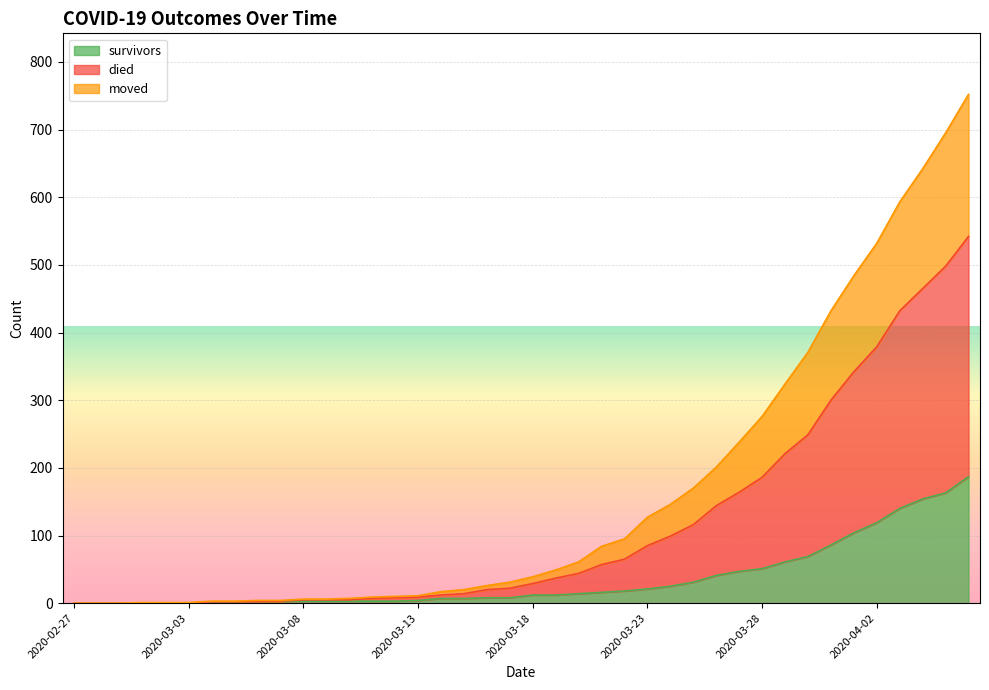

What is the maximum value for survivors?

187